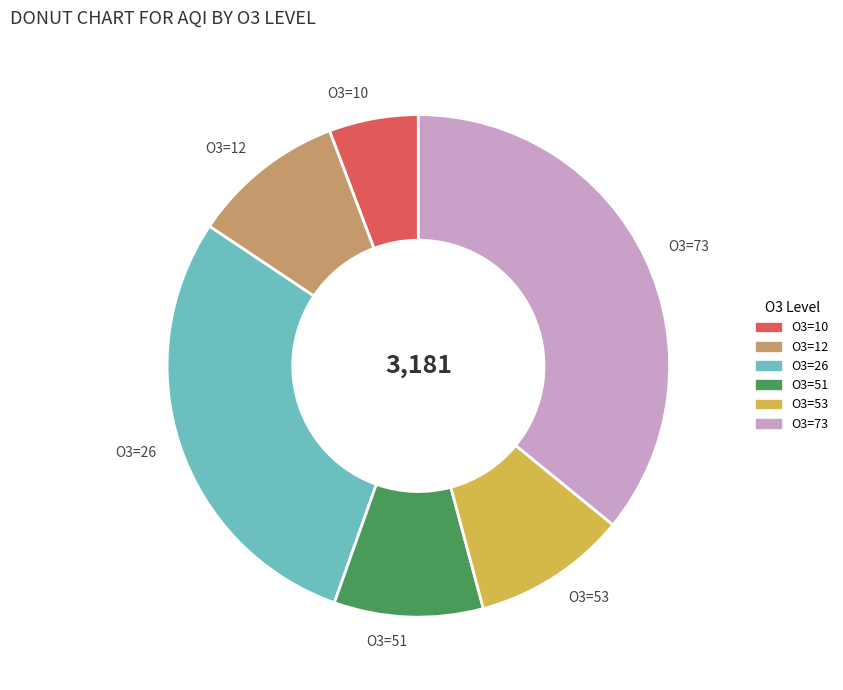

How many slices are in this pie chart?

6